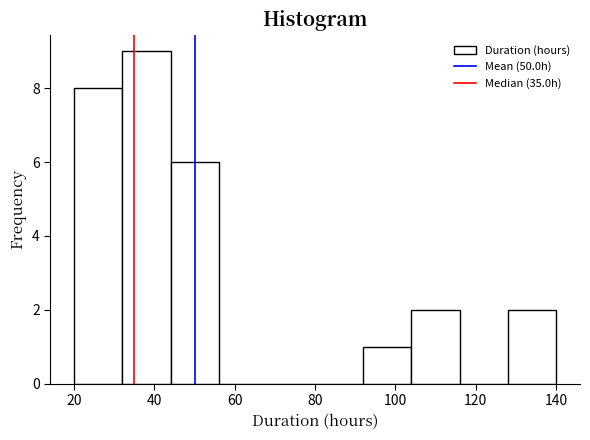

Reading left to right, list every bar in this chart as the range it spans on the x-axis followed by its height. The values are not printed on the chart, so give them approximately, as read against the axis.

20 to 32: 8
32 to 44: 9
44 to 56: 6
56 to 68: 0
68 to 80: 0
80 to 92: 0
92 to 104: 1
104 to 116: 2
116 to 128: 0
128 to 140: 2